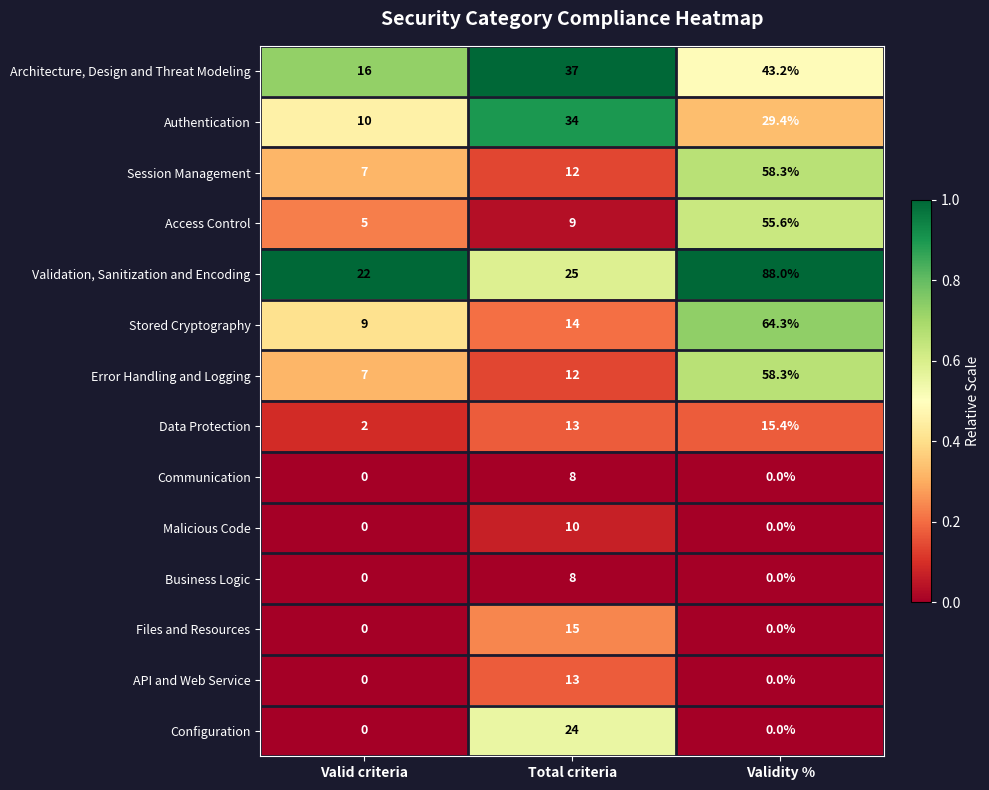

Which series has the largest range (max minus min)?

Validation, Sanitization and Encoding